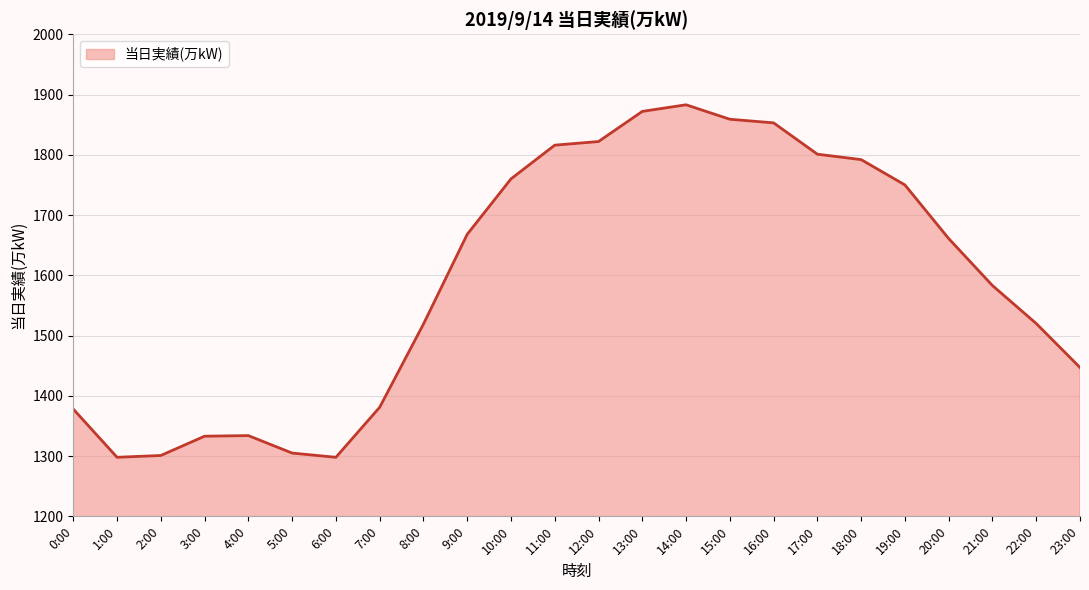

True or false: the data shows 2924 at 15:00.

False